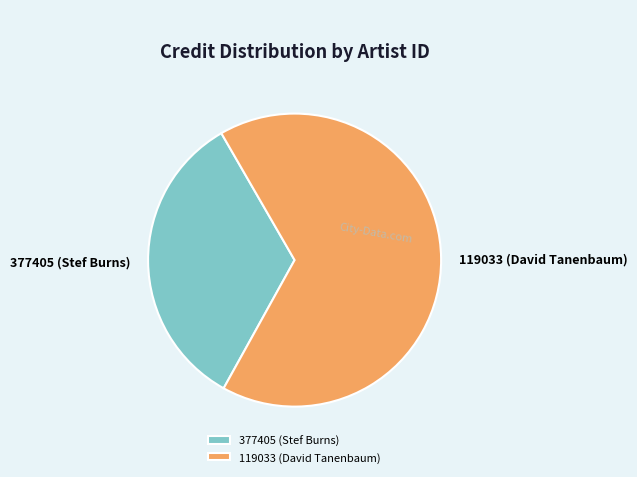

What is the ratio of the value at 119033 (David Tanenbaum) to the value at 377405 (Stef Burns)?

2.0